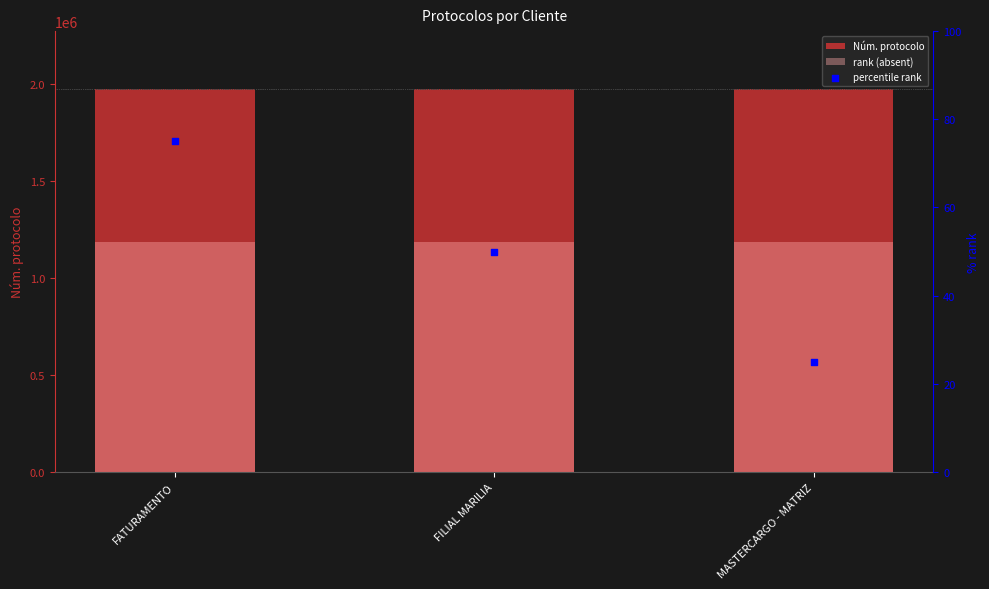

What is the total value across all series at FATURAMENTO?

3164598.2